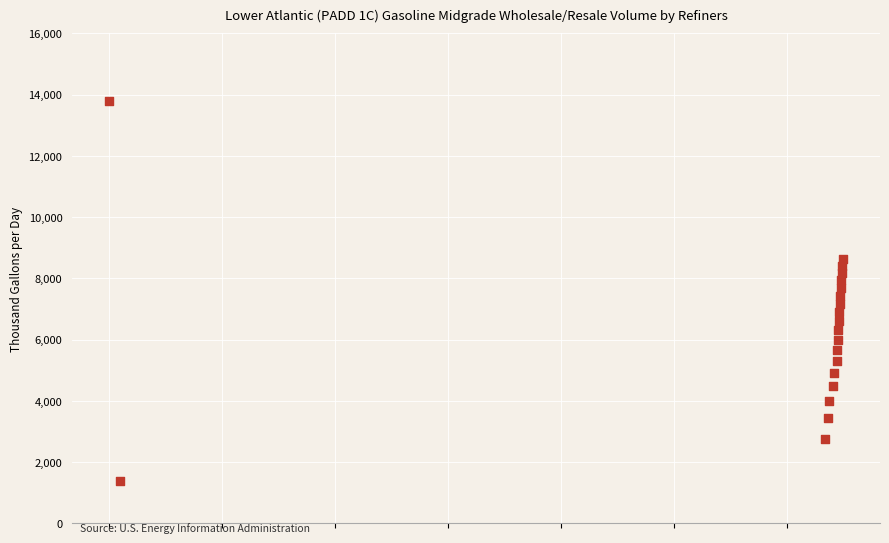

What is the range of X values (max minus min)?

64957279832